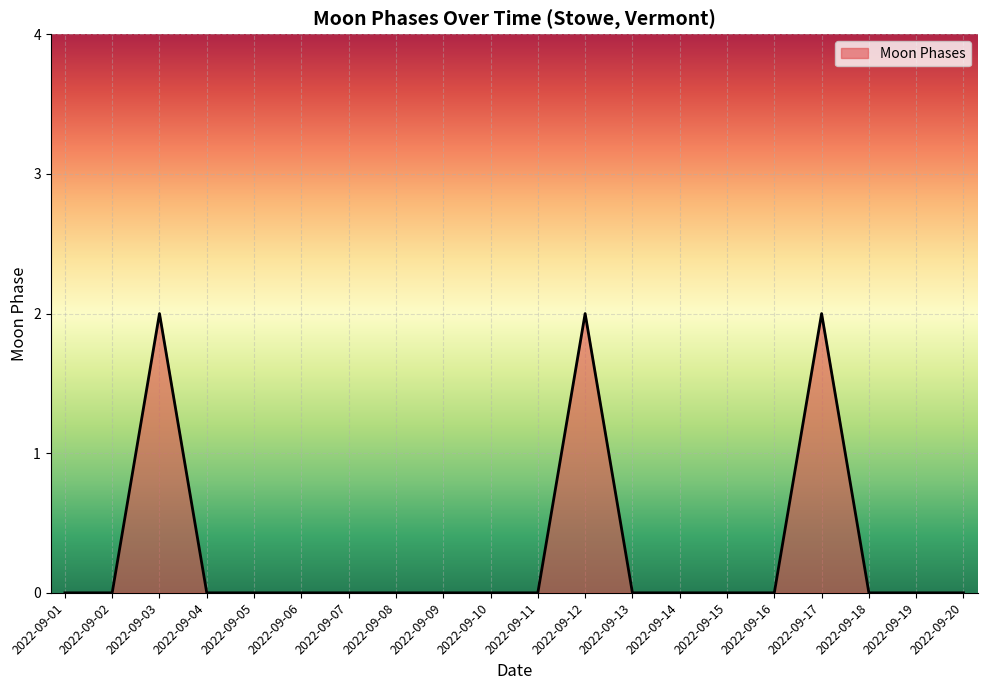

The chart shows a value of -1 at 2022-09-16. True or false?

False